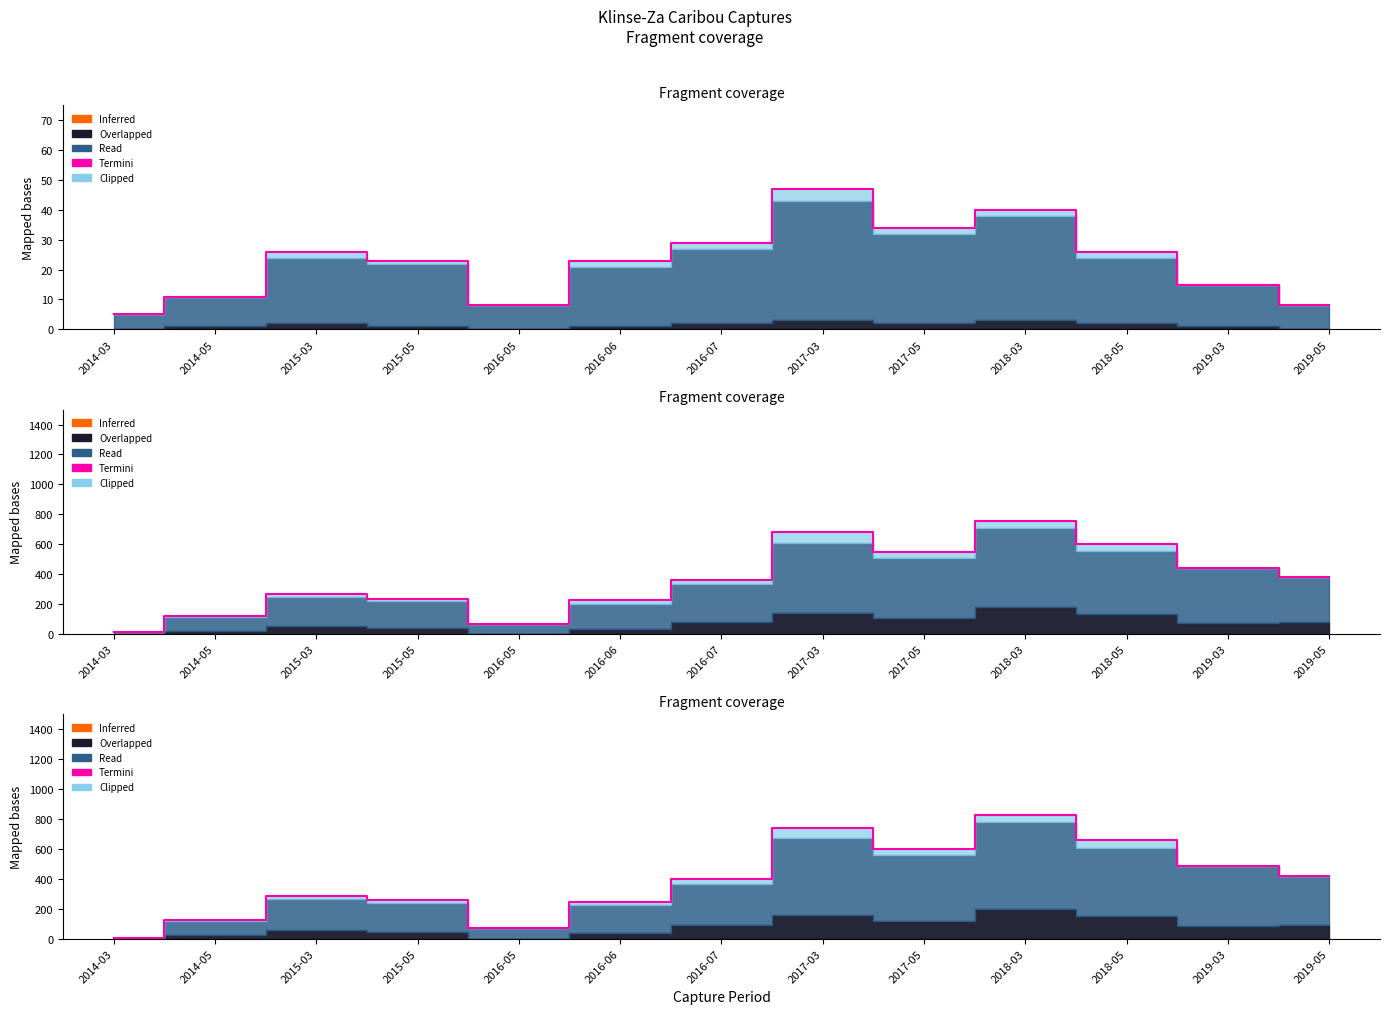

Reading right to left, what are all the values shown in this chart?

420	486	657	824	600	741	396	246	74	256	288	125	6